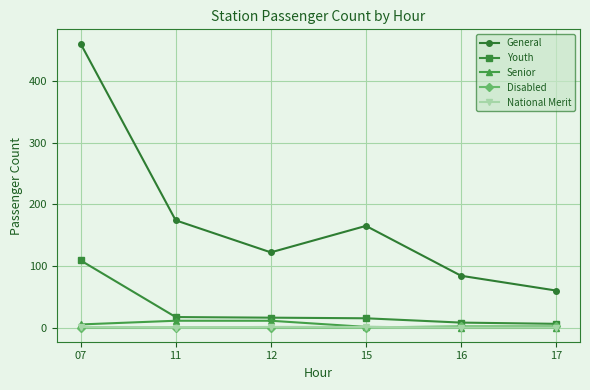

Does the chart have visible grid lines?

Yes